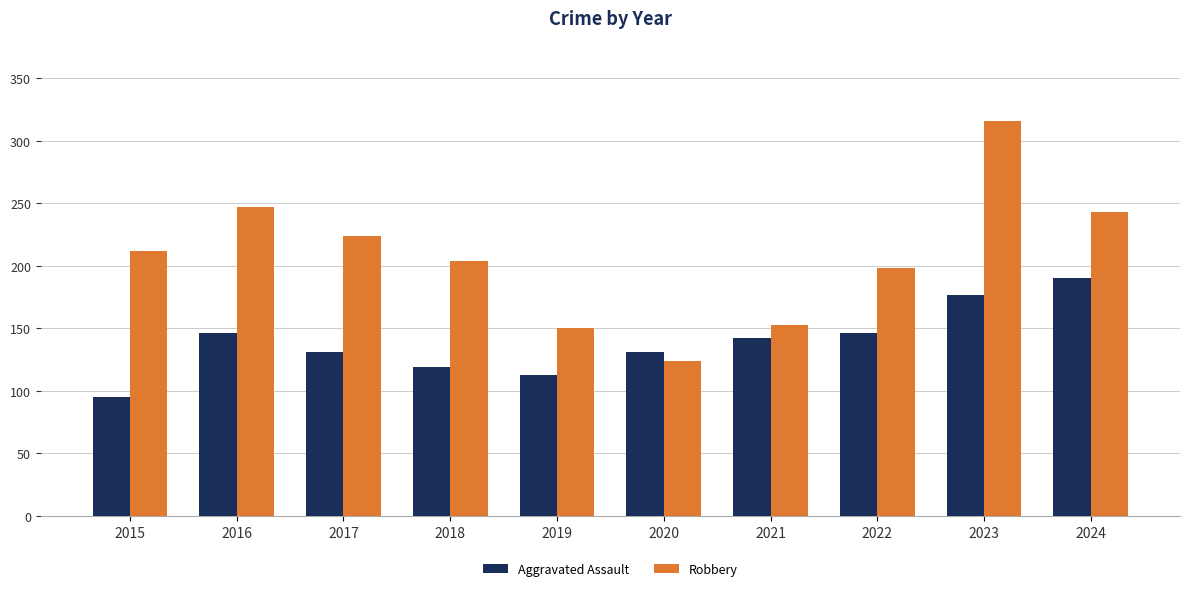

How many bars are there in each group?

2